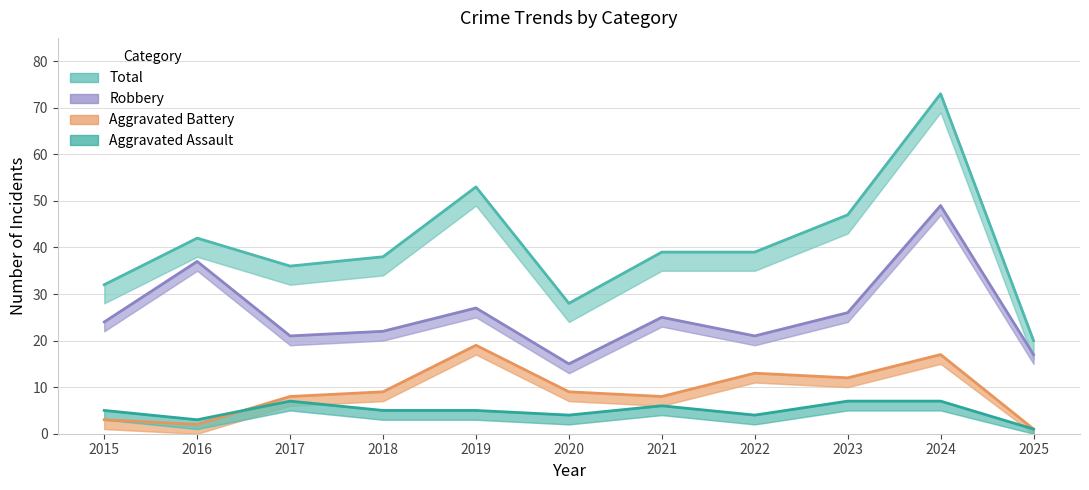

Which series has the largest total across all categories?

Total